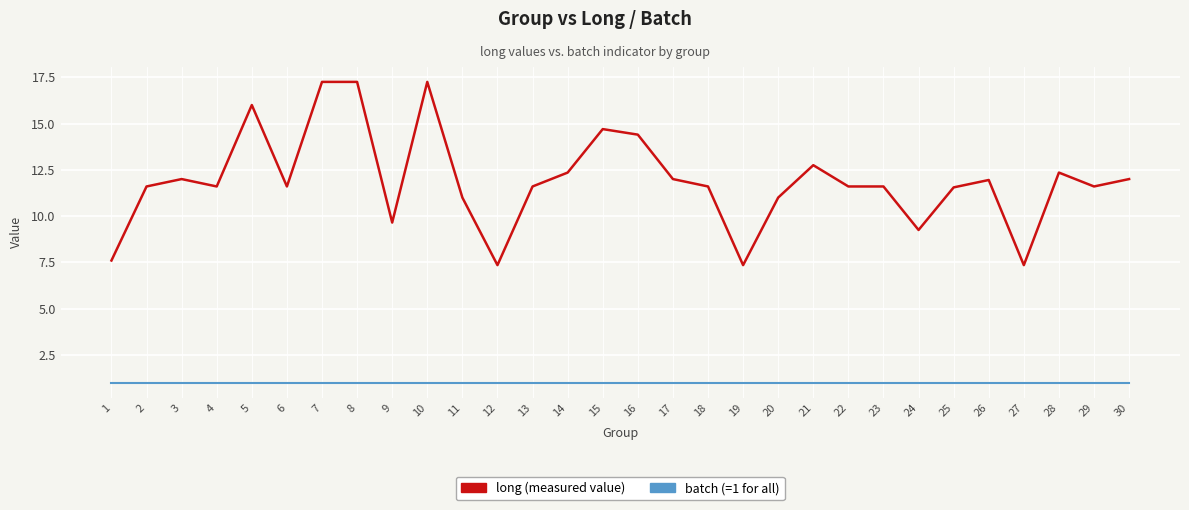

What is the smallest value displayed?

1.0